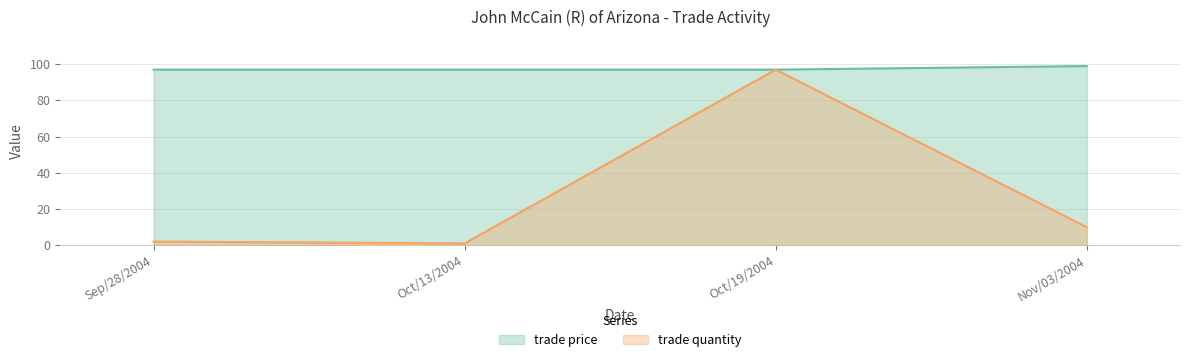

What is the total value across all series at Sep/28/2004?

99